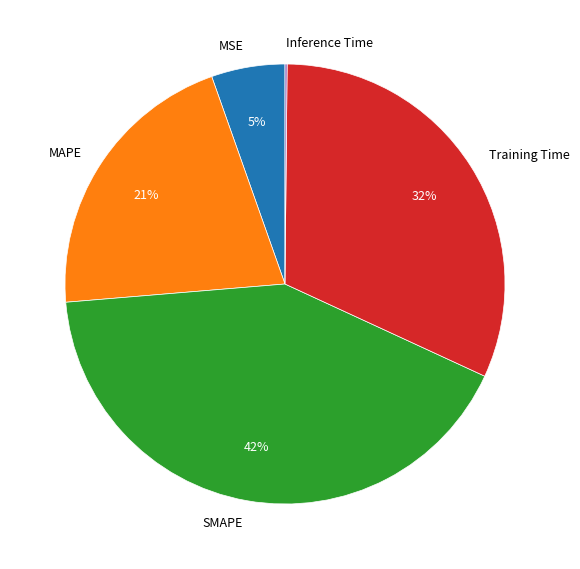

Combined, do SMAPE and Training Time account for over 50%?

Yes